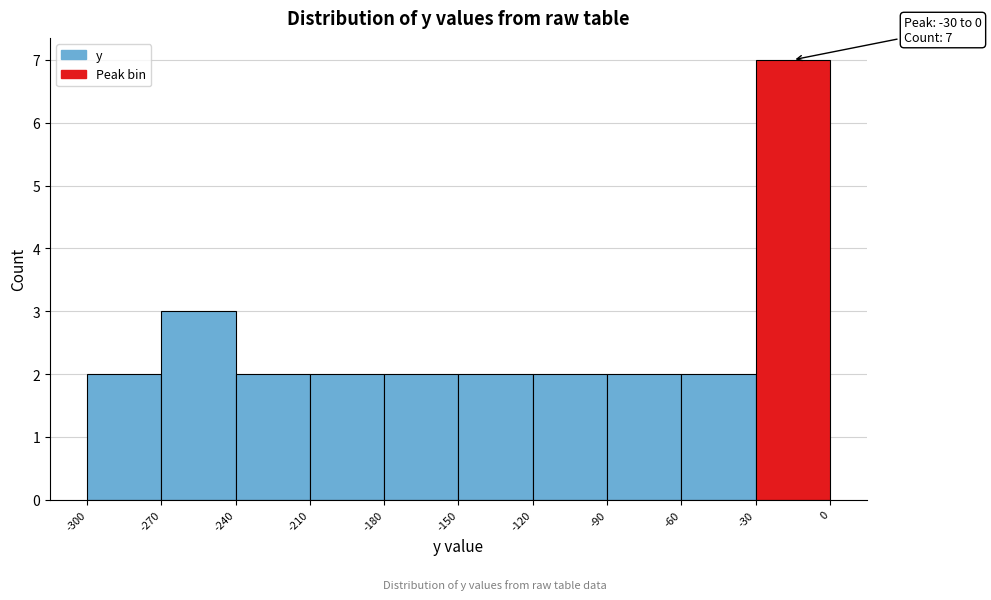

Which range on the x-axis has the tallest bar?

-30 to 0